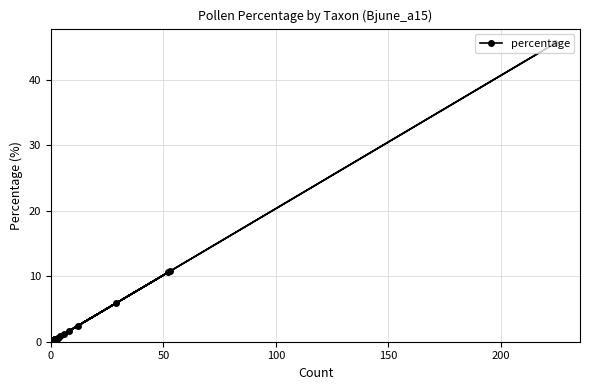

What is the greatest value displayed?

45.5